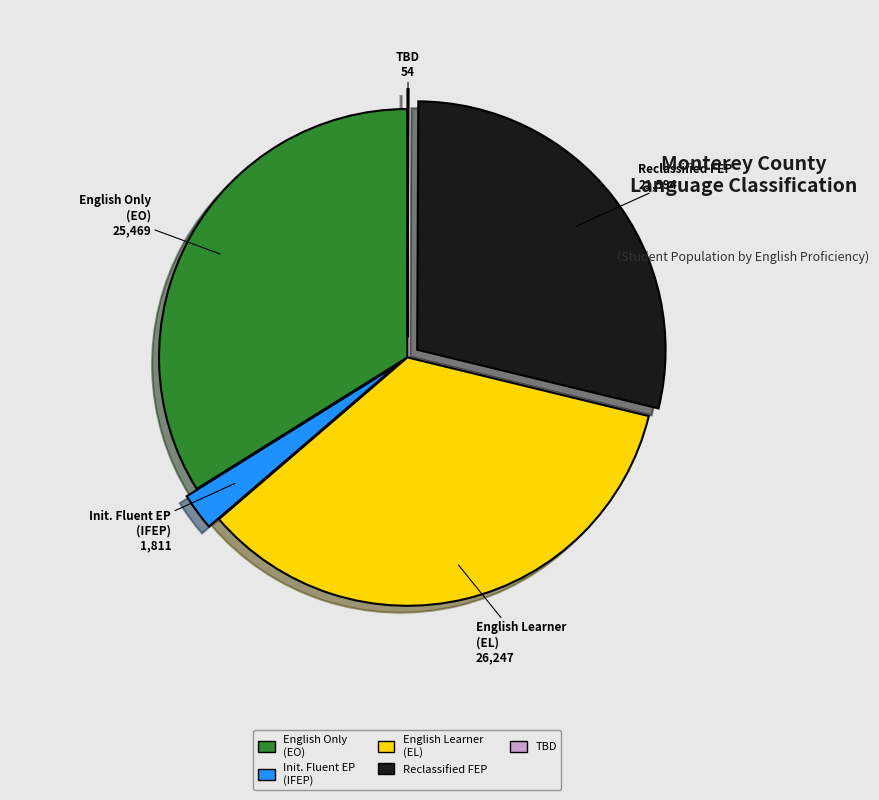

Does any single category account for the majority?

No